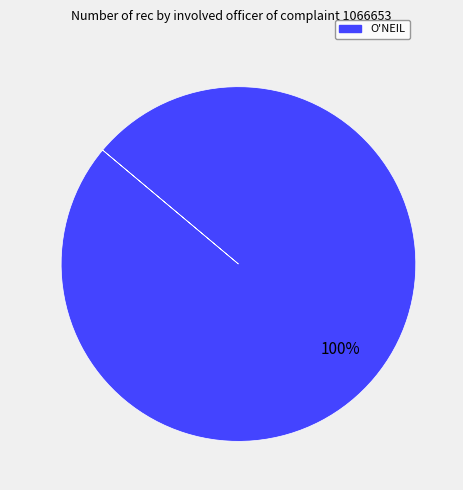

Does any single category account for the majority?

Yes